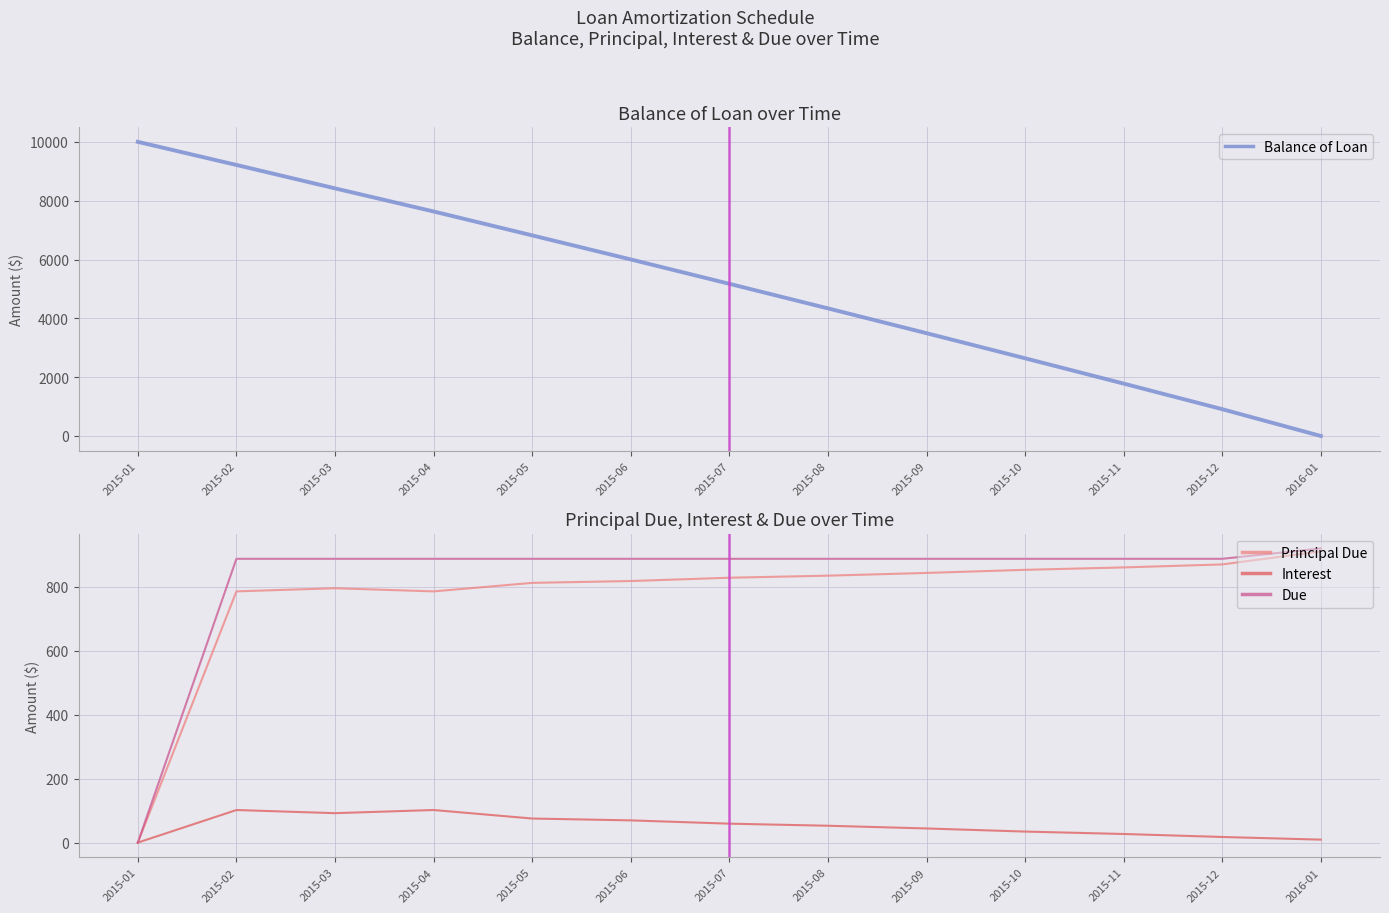

What are all the series names shown in the legend?

Balance of Loan, Principal Due, Interest, Due